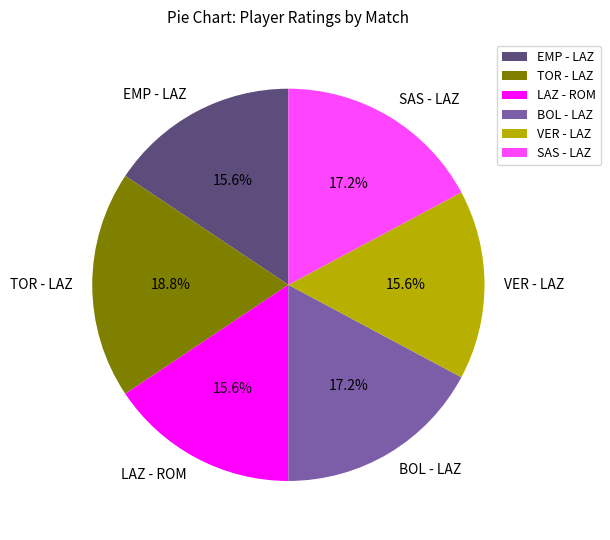

What is the largest slice in the pie chart?

TOR - LAZ